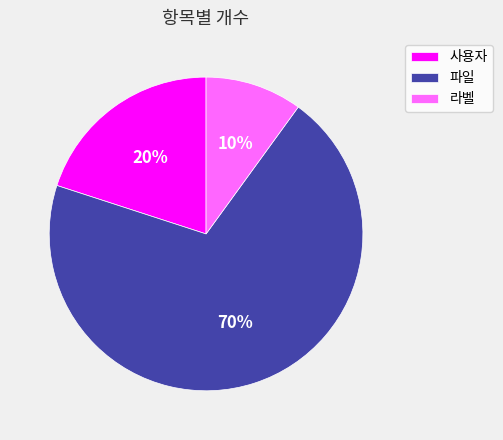

To the nearest percent, what is the difference between the 라벨 and 파일 slice percentages?

60%